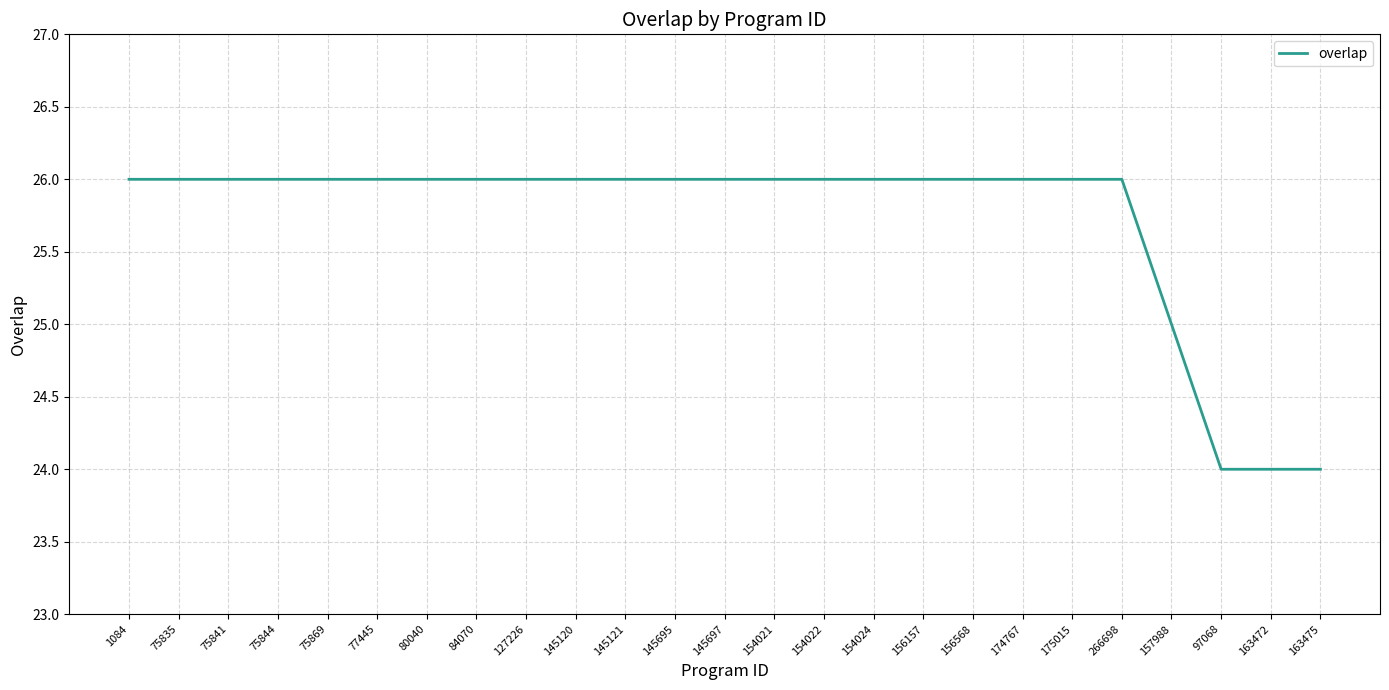

Where is the data nearest to the value 25?

157988